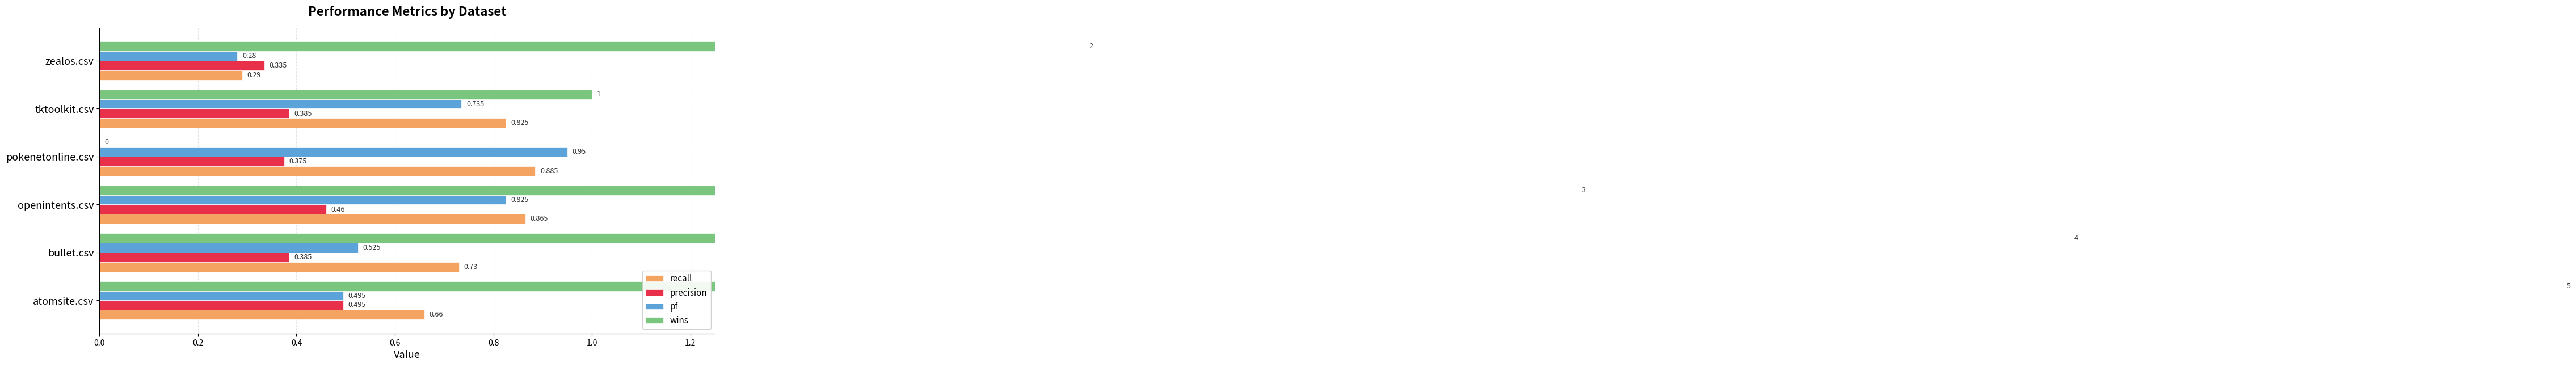

What are all the series names shown in the legend?

recall, precision, pf, wins